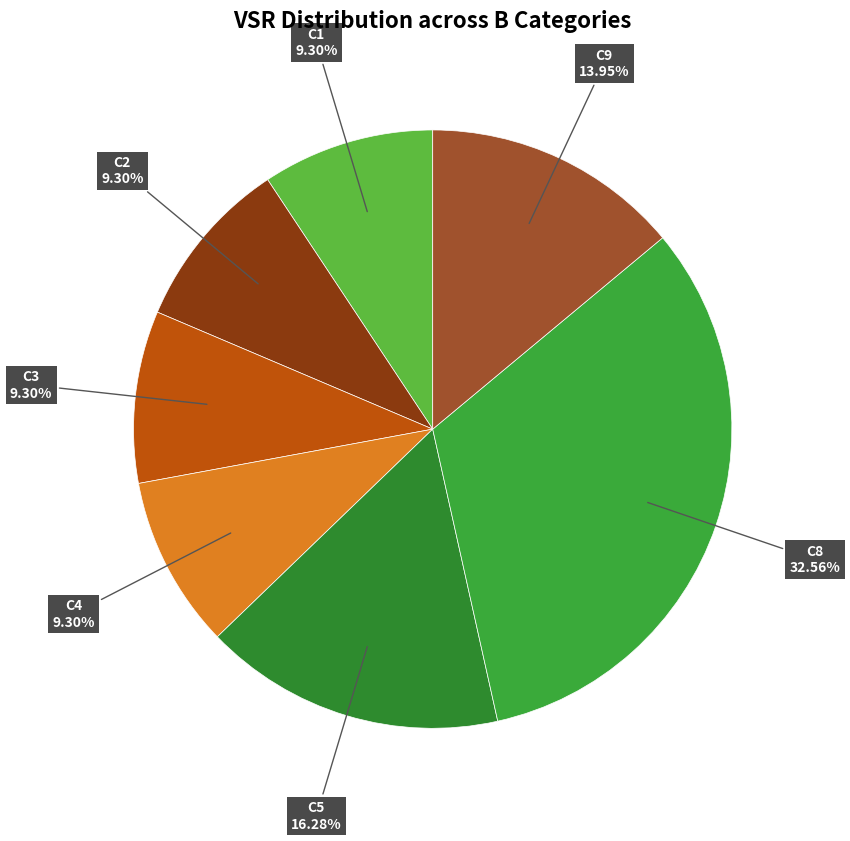

Is the sum of C9 and C4 greater than half?

No